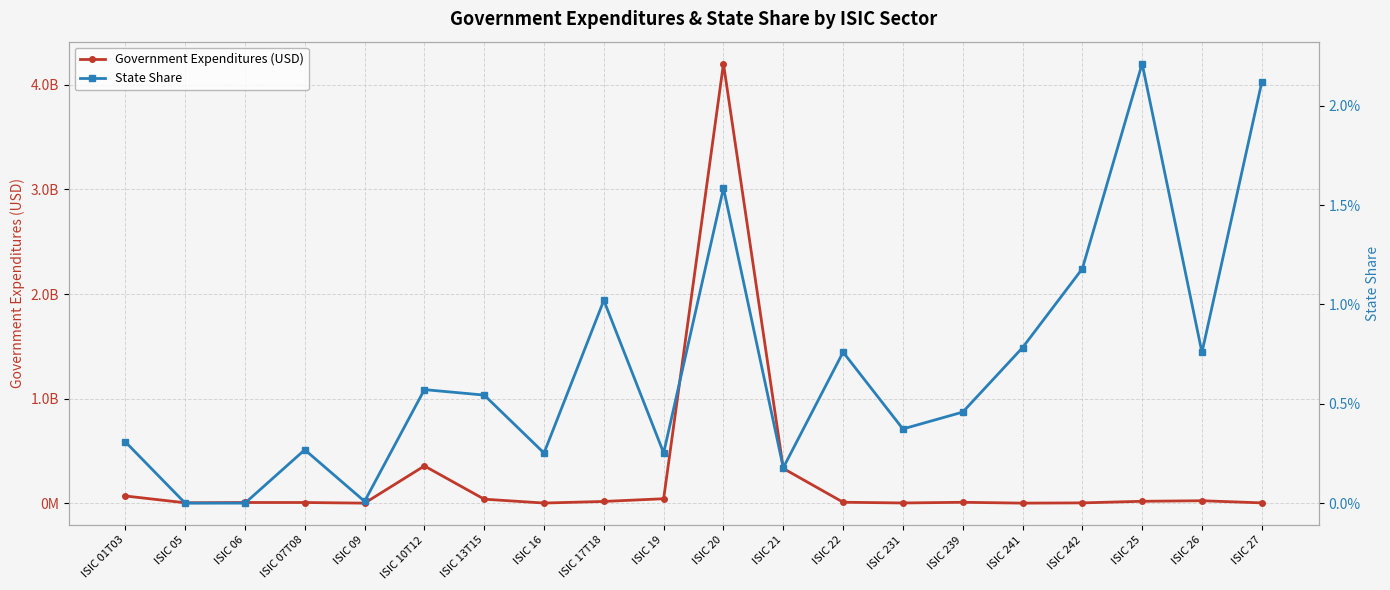

True or false: Government Expenditures (USD) and State Share cross at least once.

False